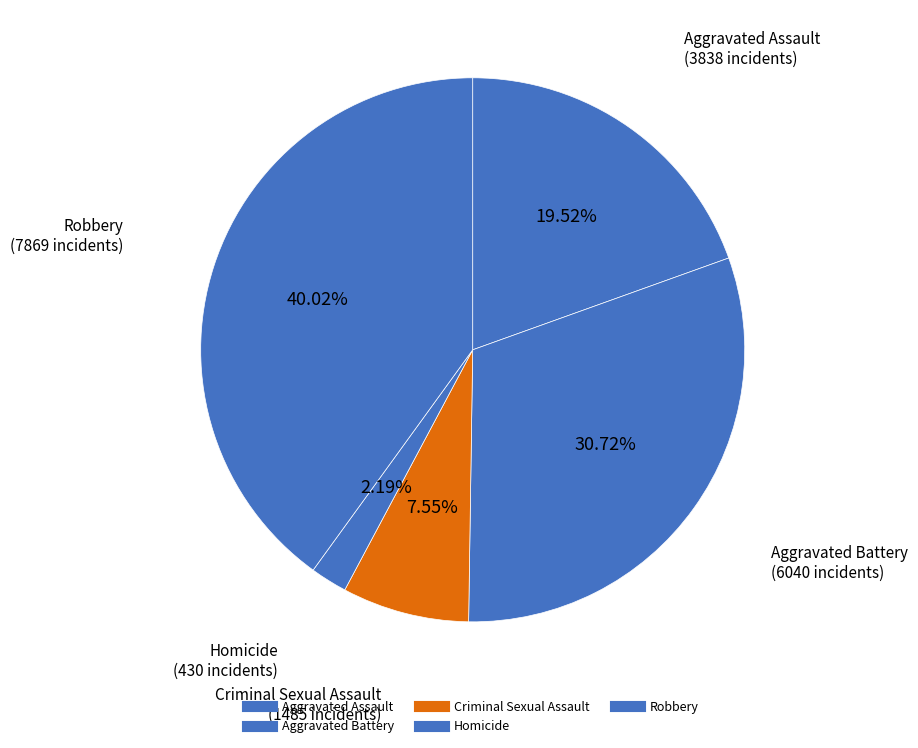

Which category has the biggest portion of the pie?

Robbery